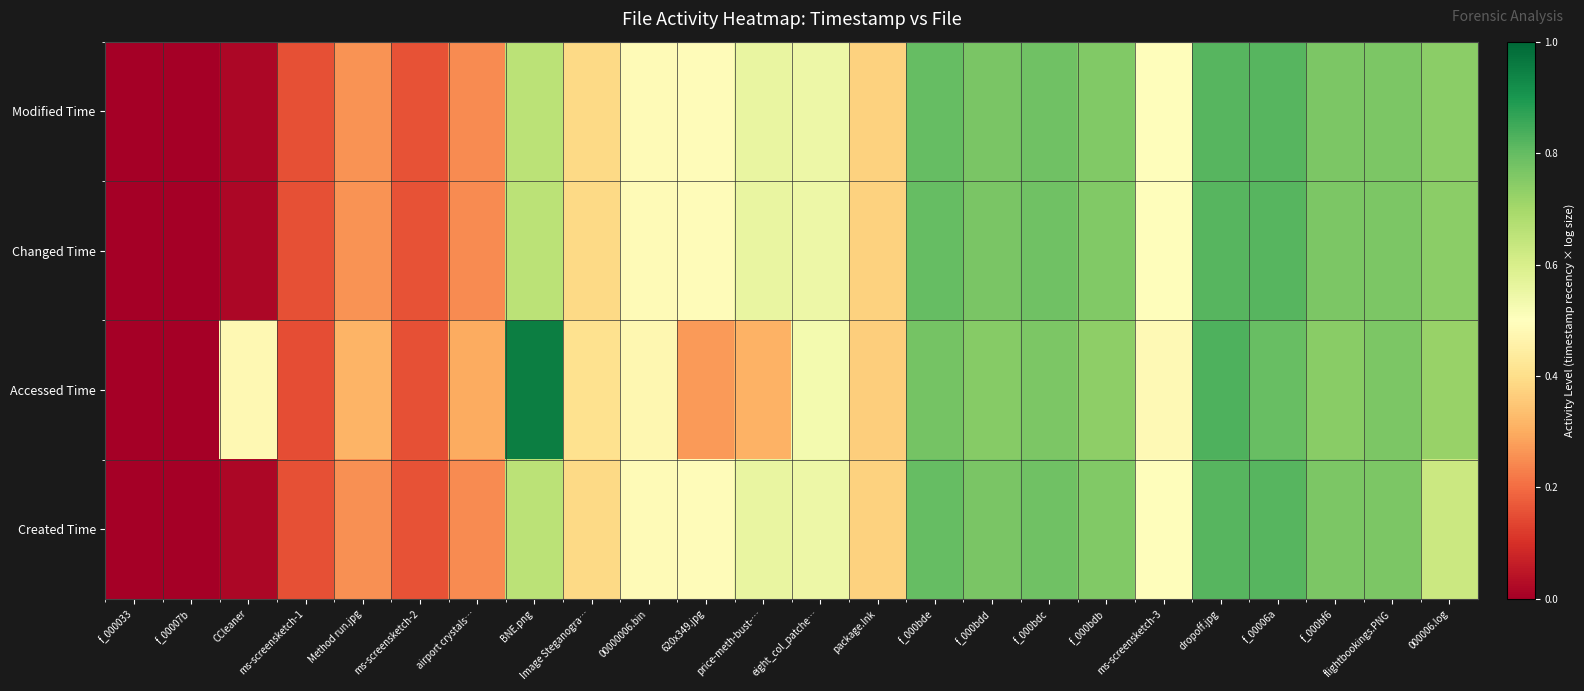

What is the total value across all series at f_000bdc?

3.1